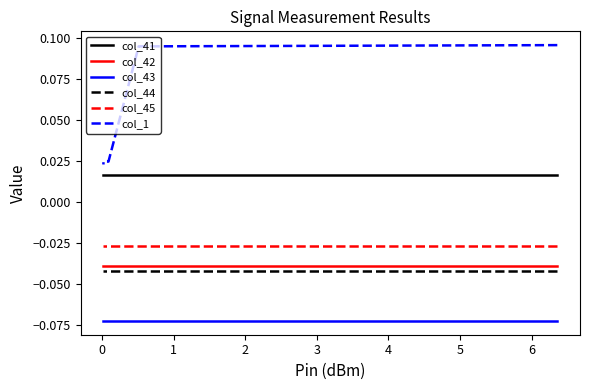

Read the col_43 value at 0.

-0.1